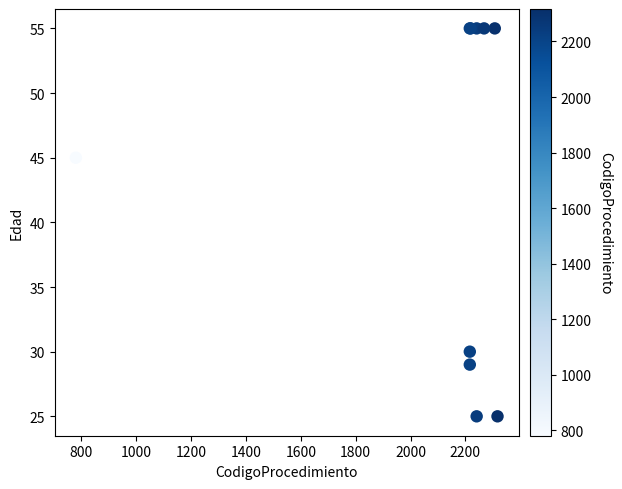

What Y value in the scatter plot is closest to 40?

45